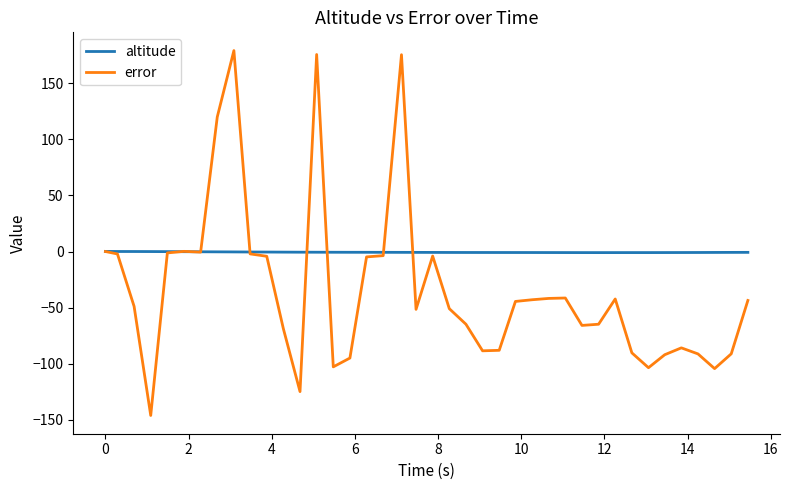

Which series has the largest total across all categories?

altitude